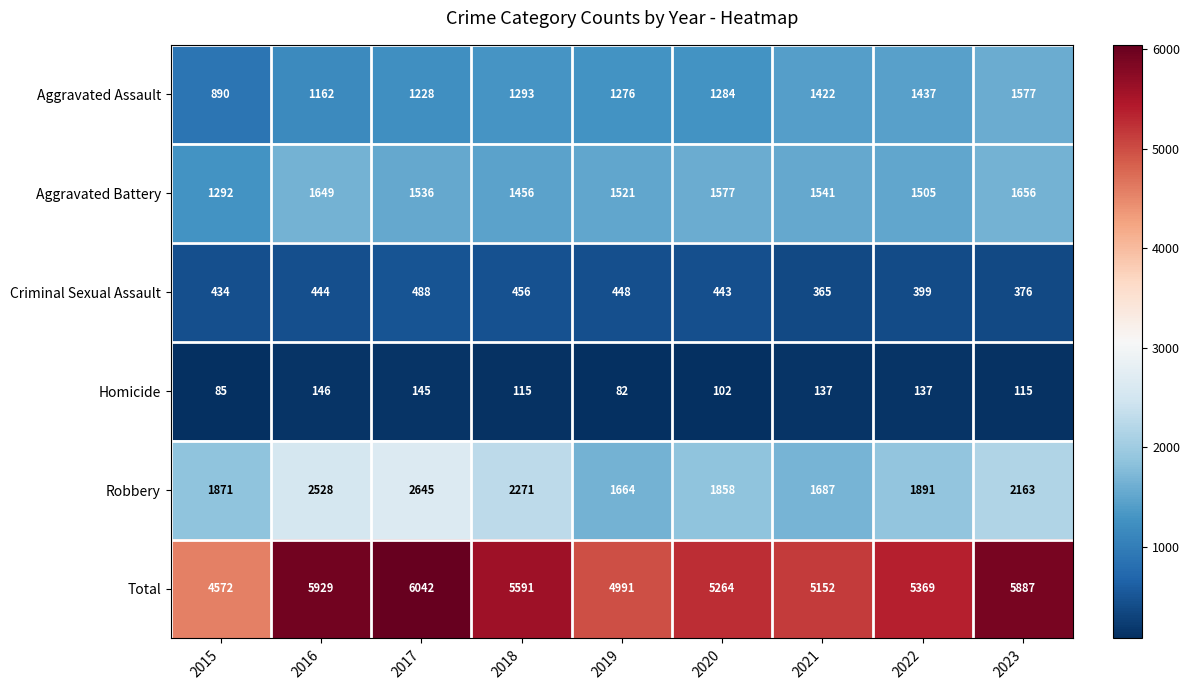

The Robbery series shows 1687 at 2021. True or false?

True